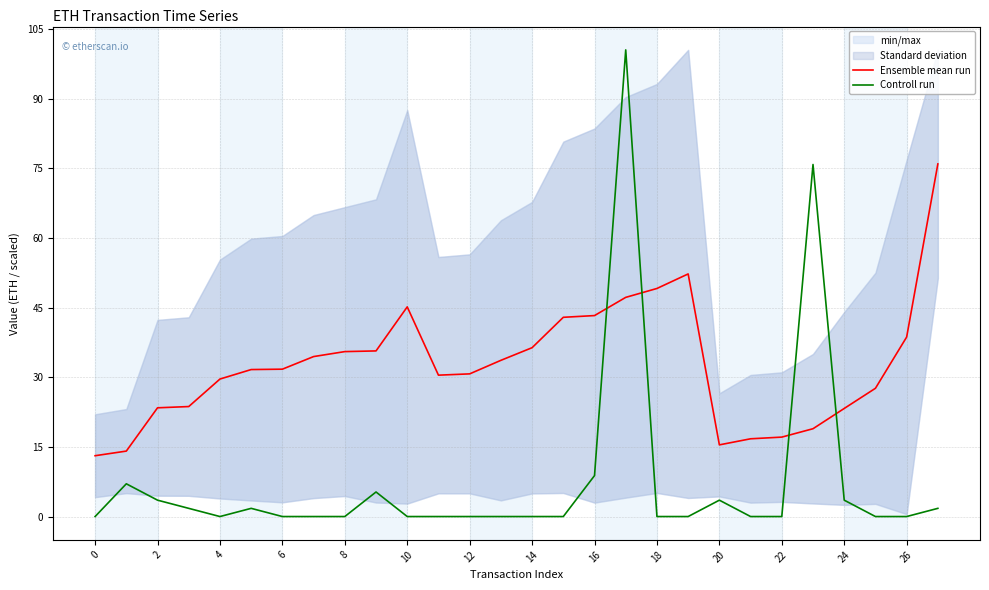

Is the value of Ensemble mean run at 24 greater than the value of Controll run at 24?

Yes